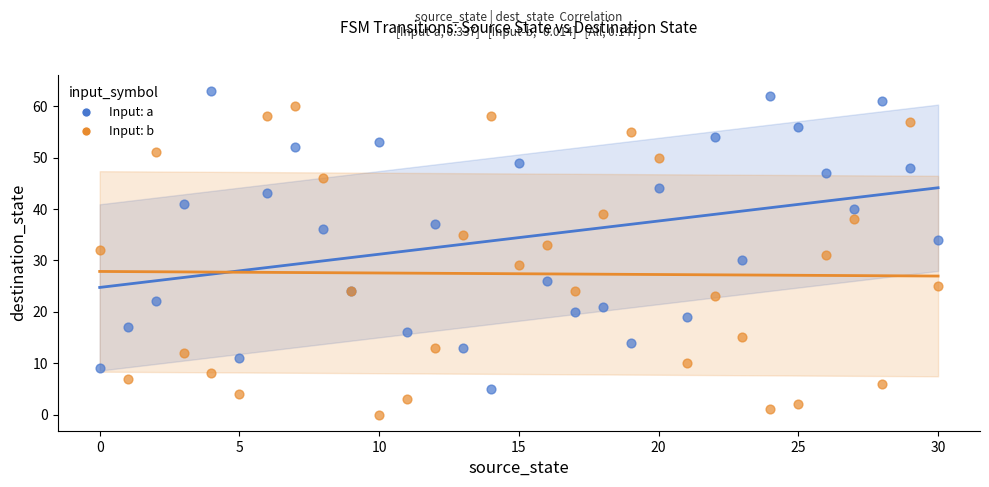

Which series contains the lowest Y value?

Input: b